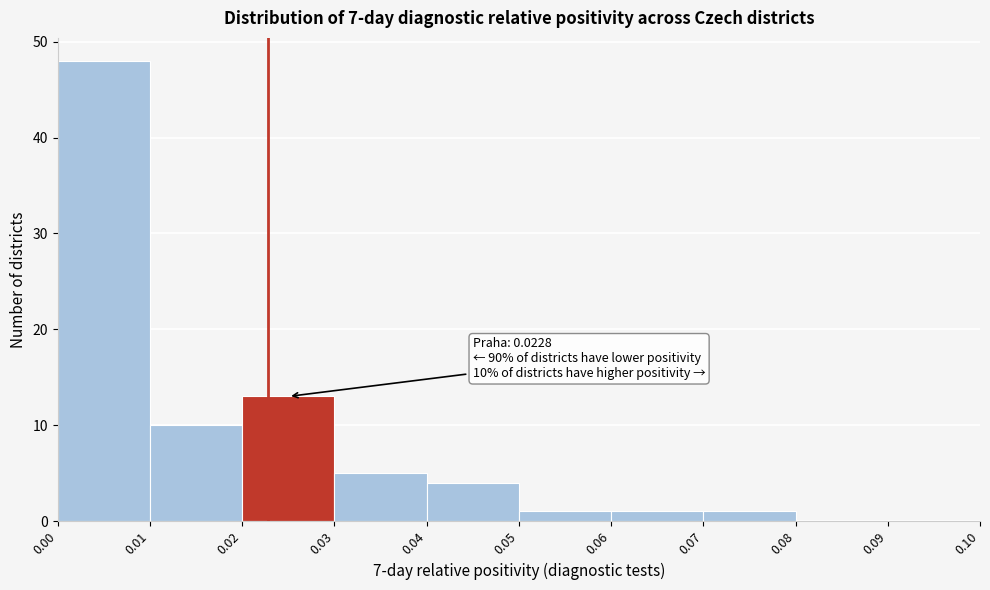

Which range on the x-axis has the tallest bar?

0.00 to 0.01